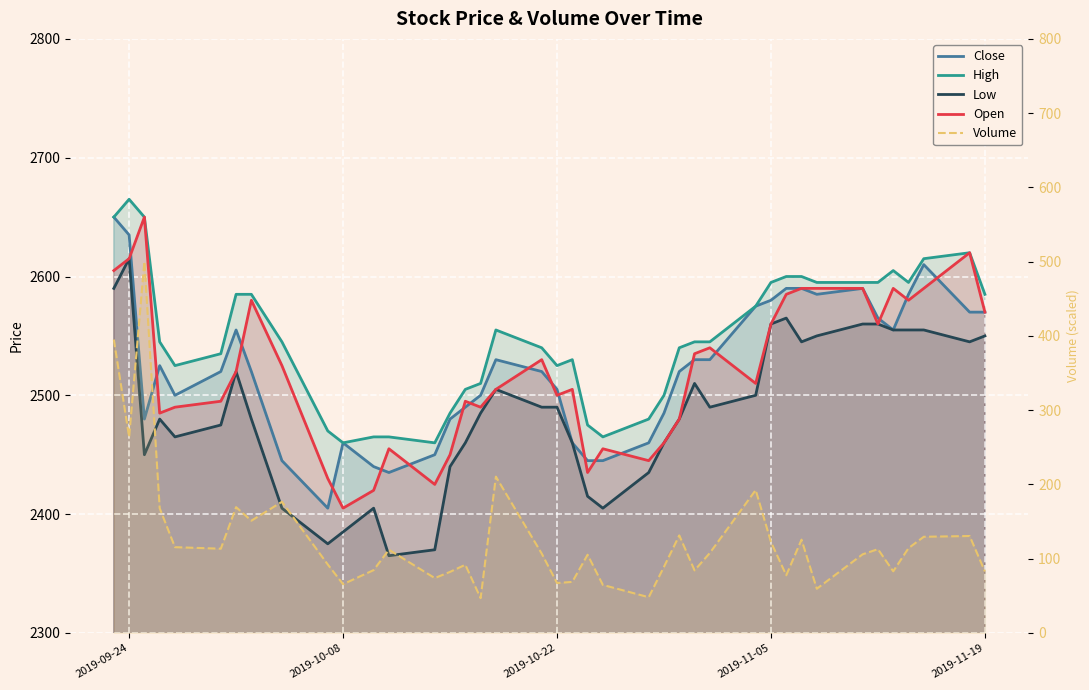

True or false: Open has a value of 3821.8 at 6.

False